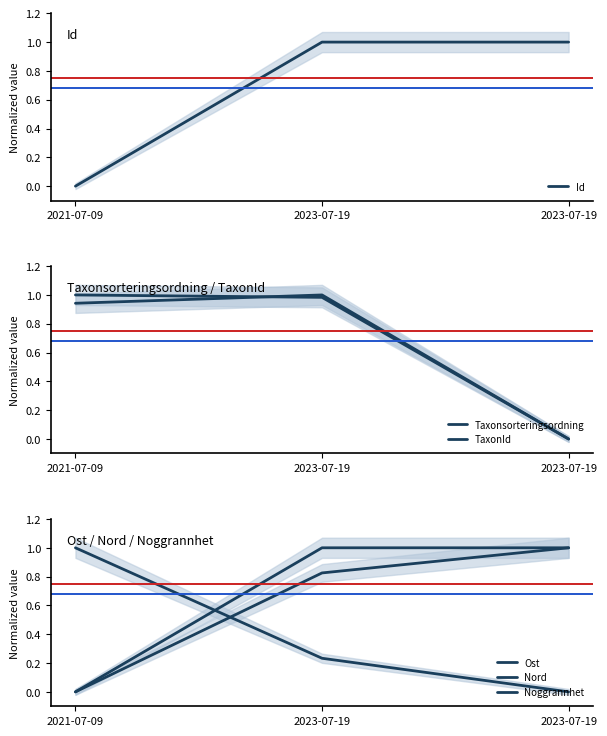

The Nord series shows 0.5 at 2023-07-19. True or false?

False